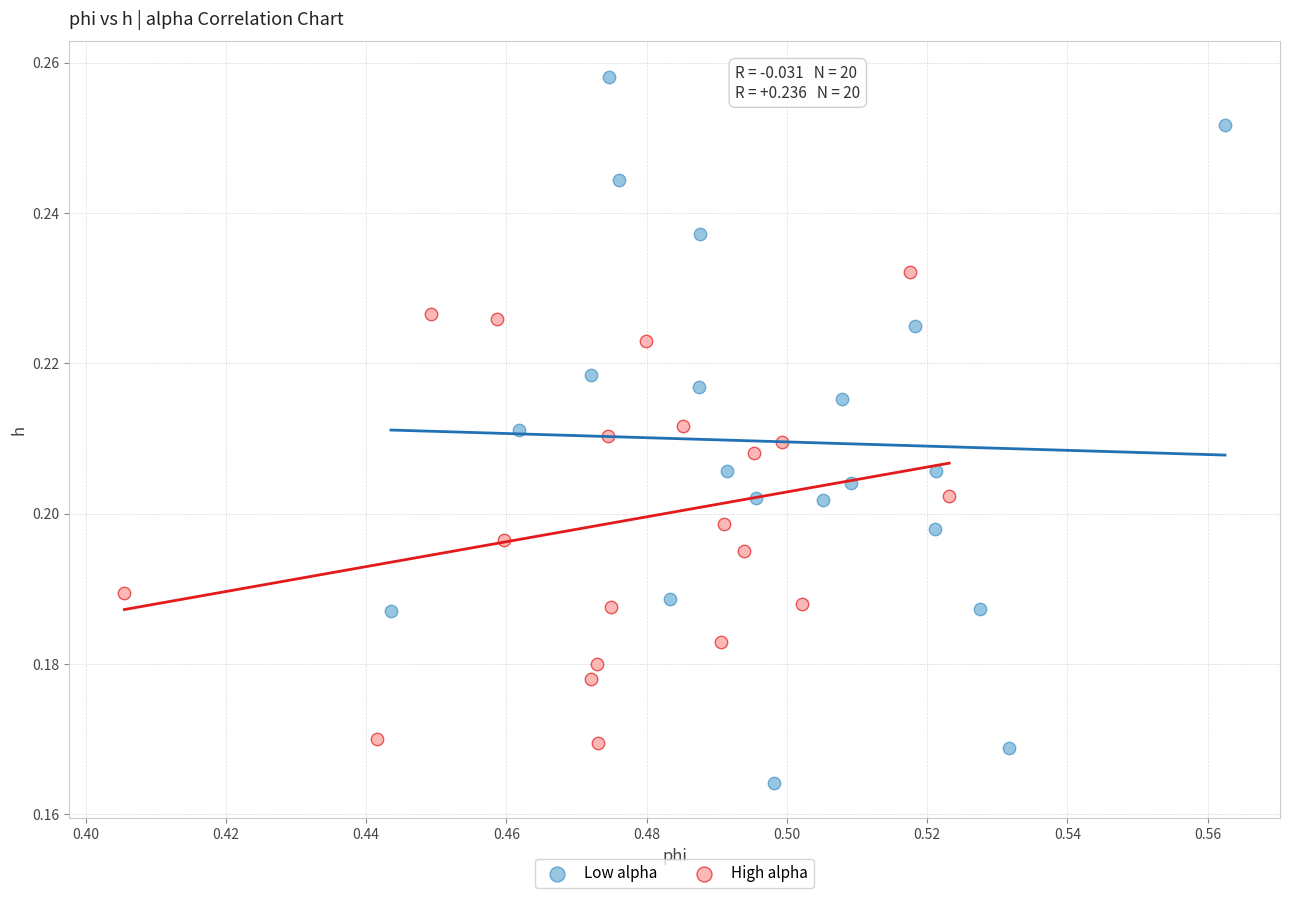

Which series has the largest Y range (max minus min)?

Low alpha